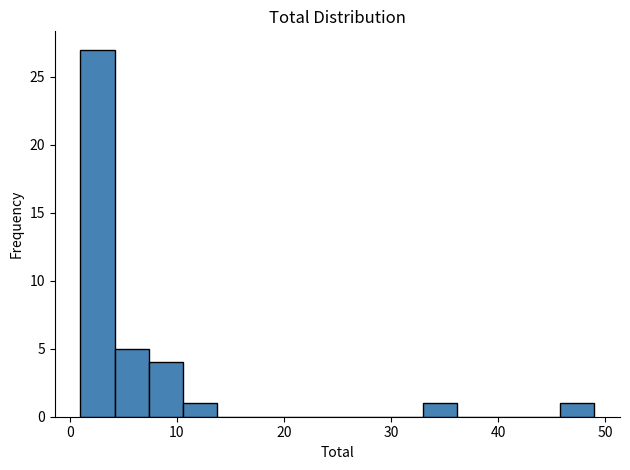

Read against the x-axis, roughly where is the centre of the tallest bar?

3